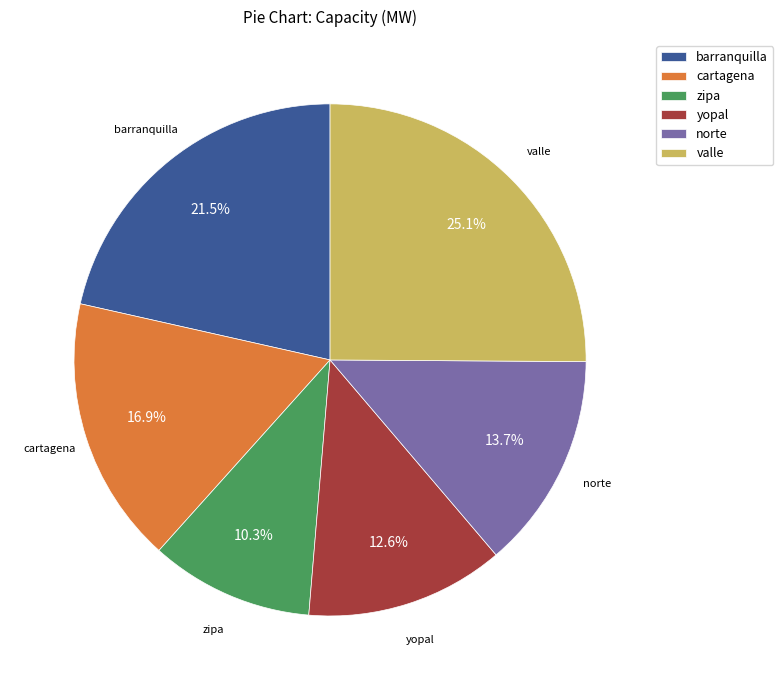

How many slices are in this pie chart?

6